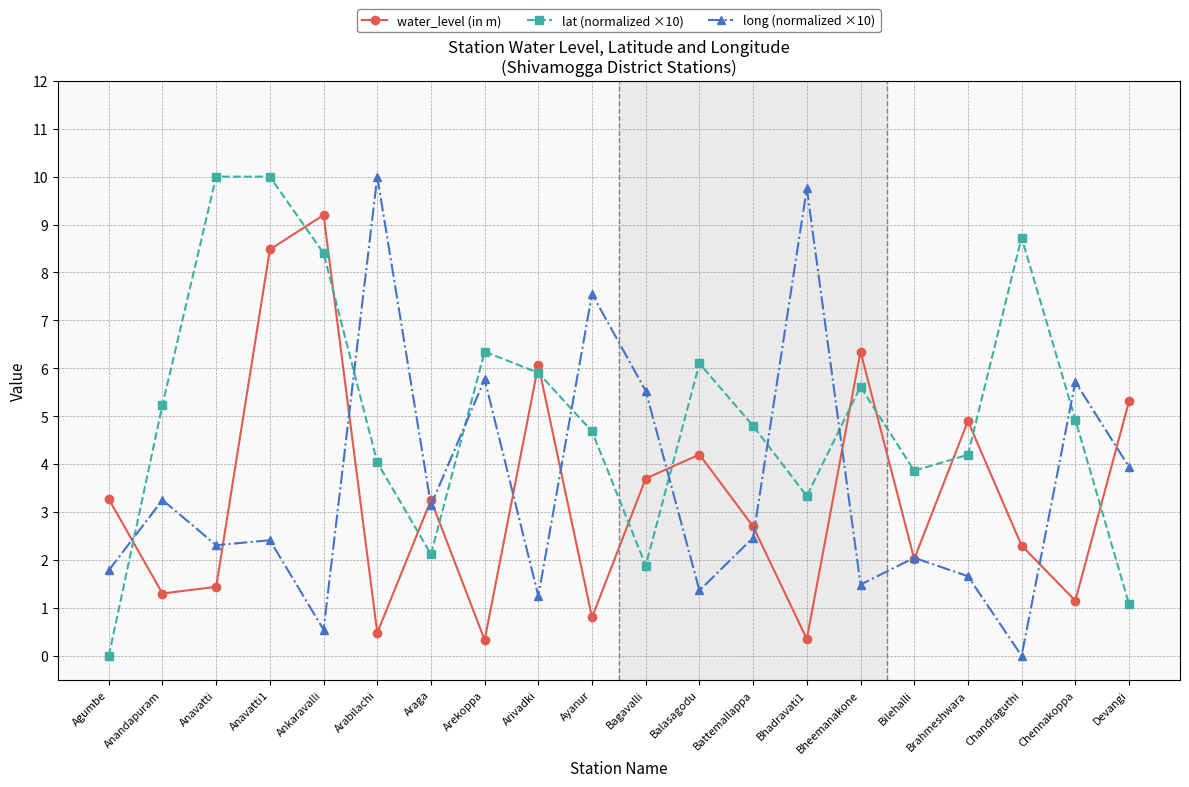

At which label is long (normalized ×10) closest to 5?

Bagavalli